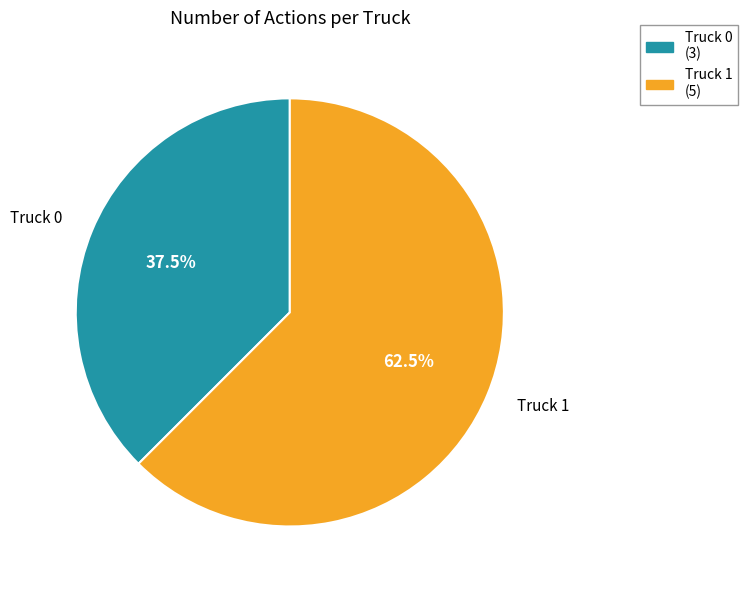

How much of the chart is everything except Truck 0?

62.5%